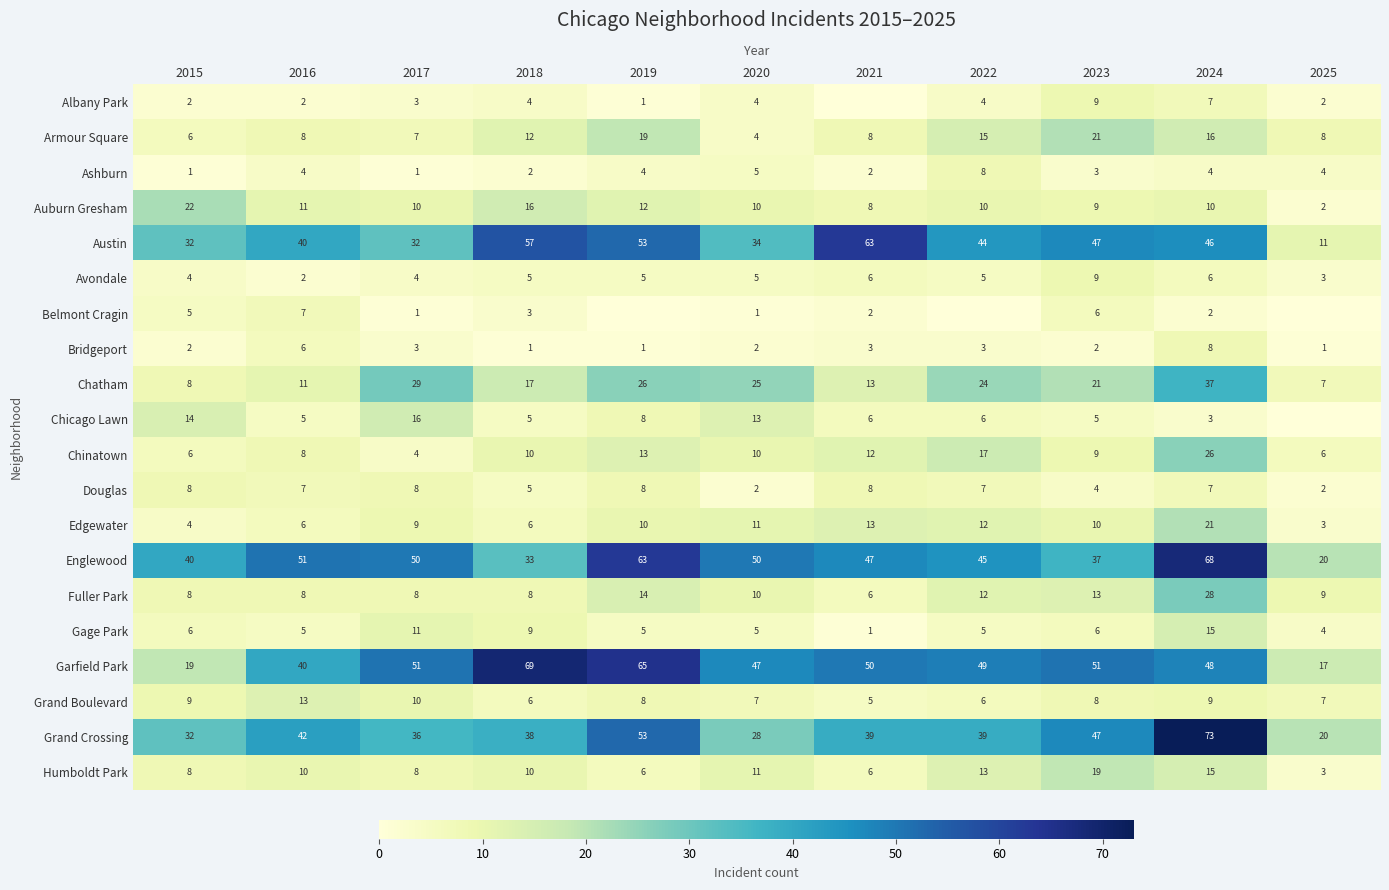

Where does the Chatham series first go above 21?

2017